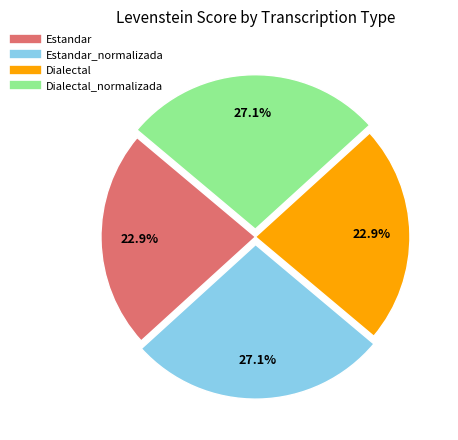

Does any single category account for the majority?

No